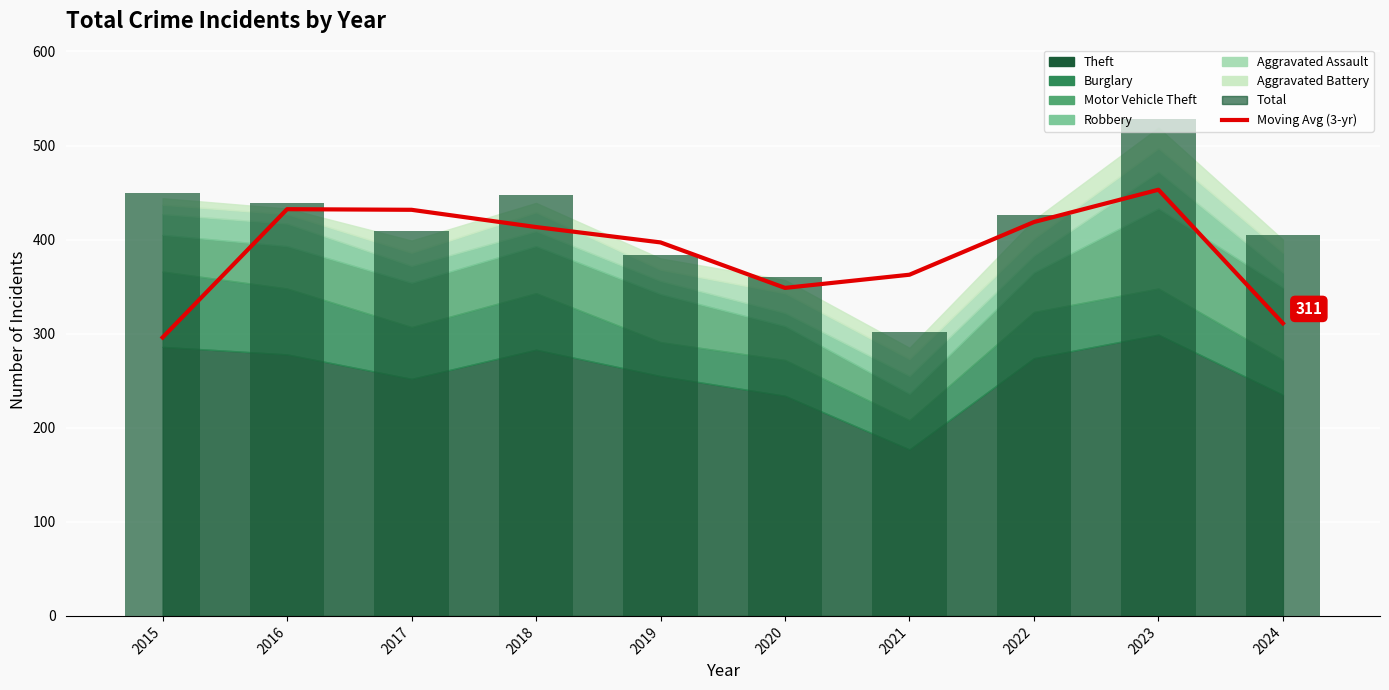

What value does the Moving Avg (3-yr) series have at 2016?

432.3